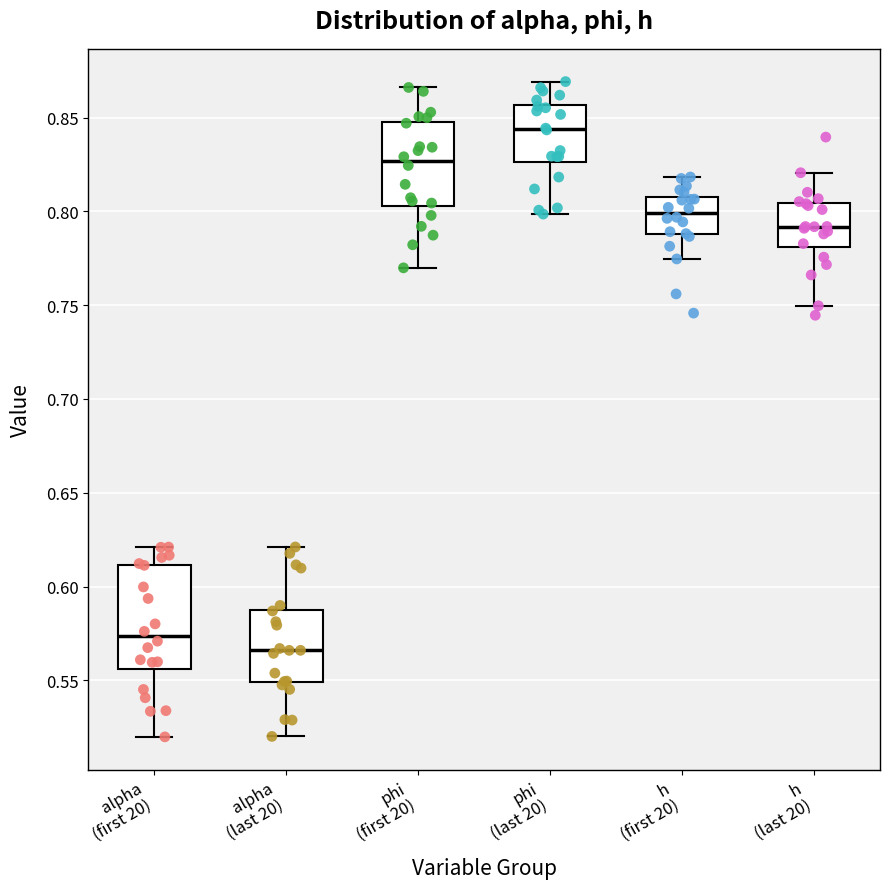

Which box has the highest median line?

phi (last 20)